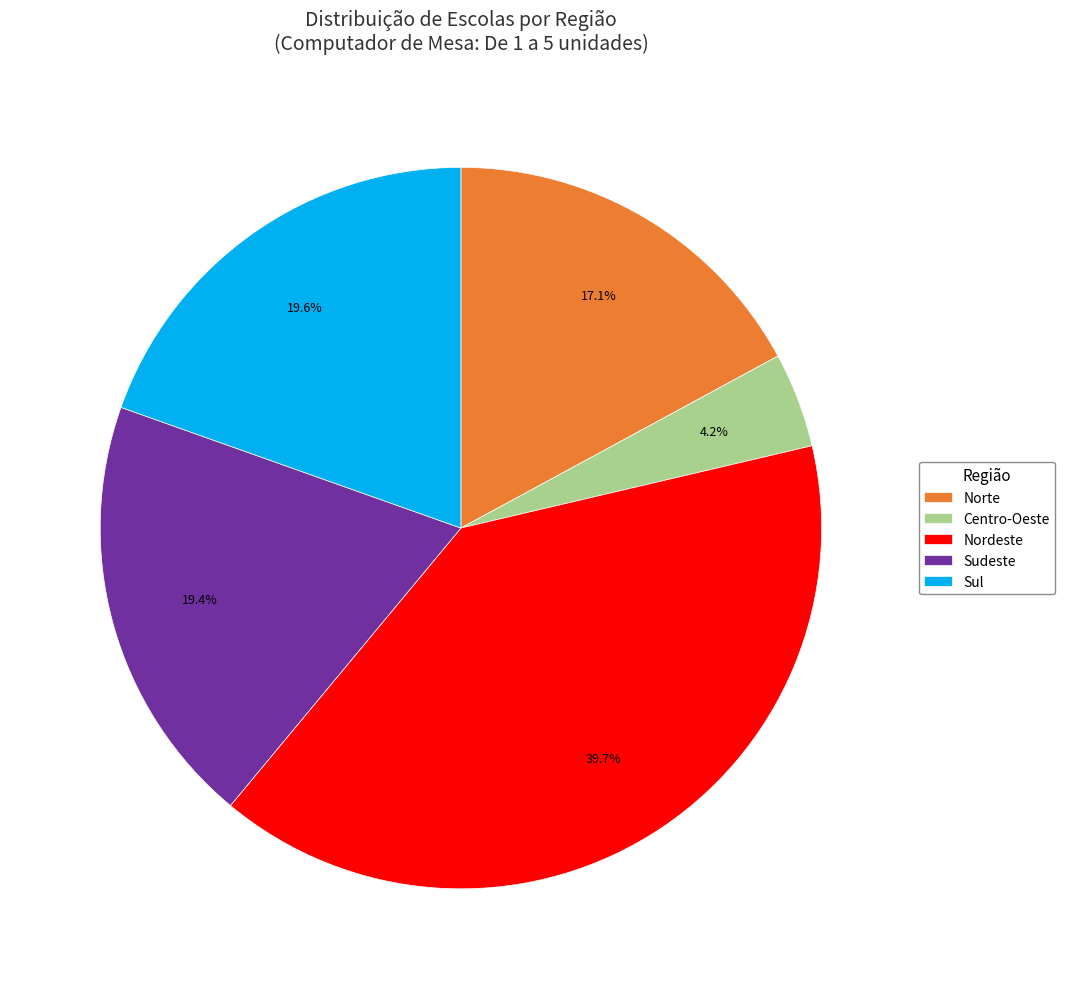

How many segments does this pie chart have?

5